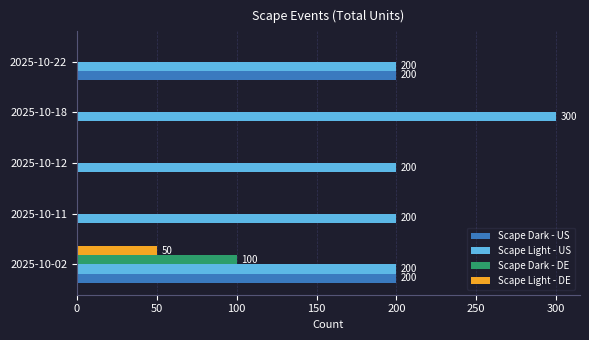

Which series changed the most between 2025-10-02 and 2025-10-18?

Scape Dark - US